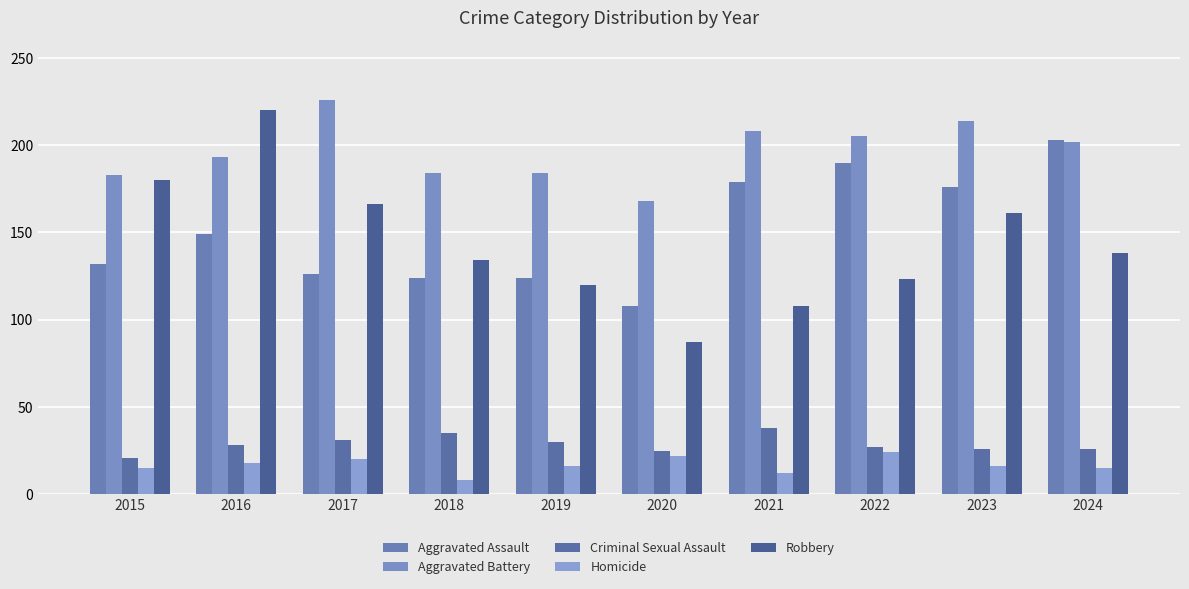

How many bars are there in total?

50